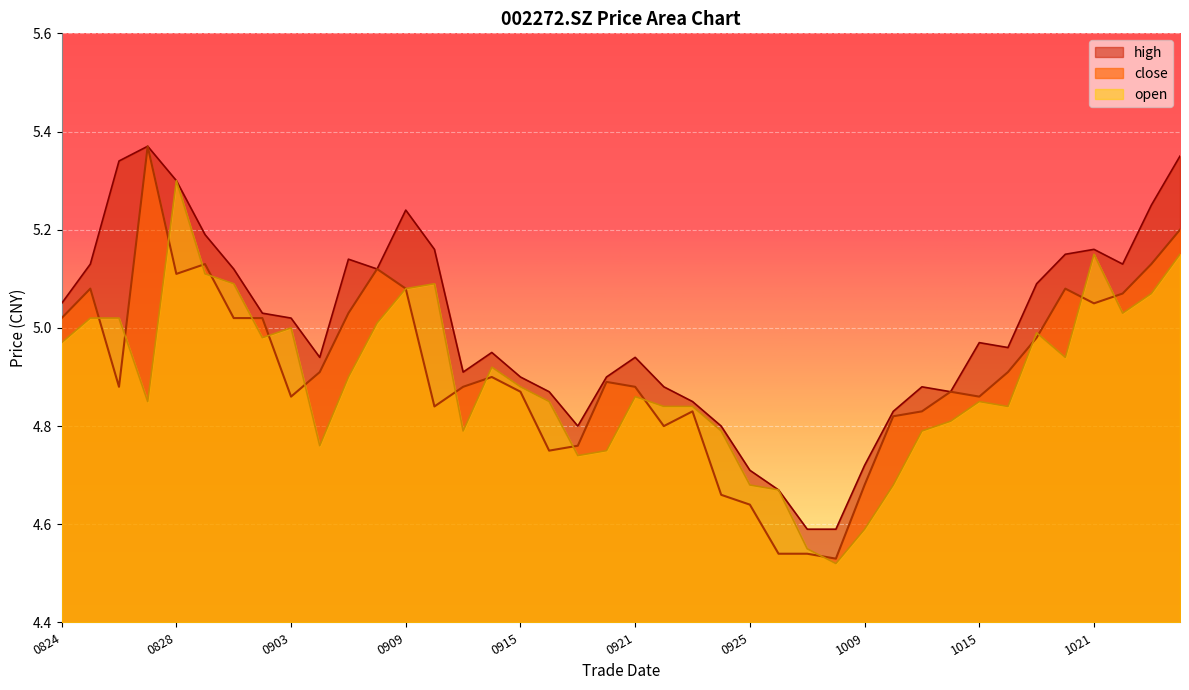

True or false: close has more than 2 points higher than both neighbors.

True